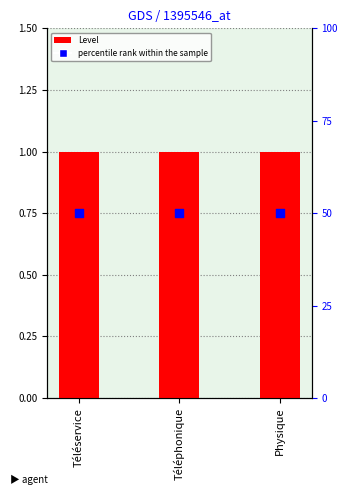

Which series has the widest spread of Y values?

Level